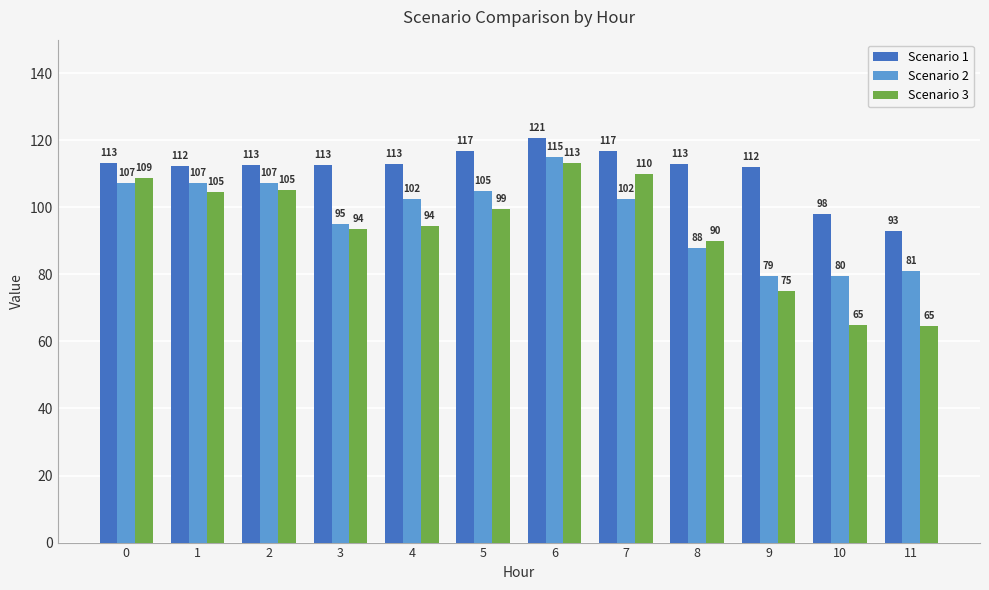

What are all the series names shown in the legend?

Scenario 1, Scenario 2, Scenario 3